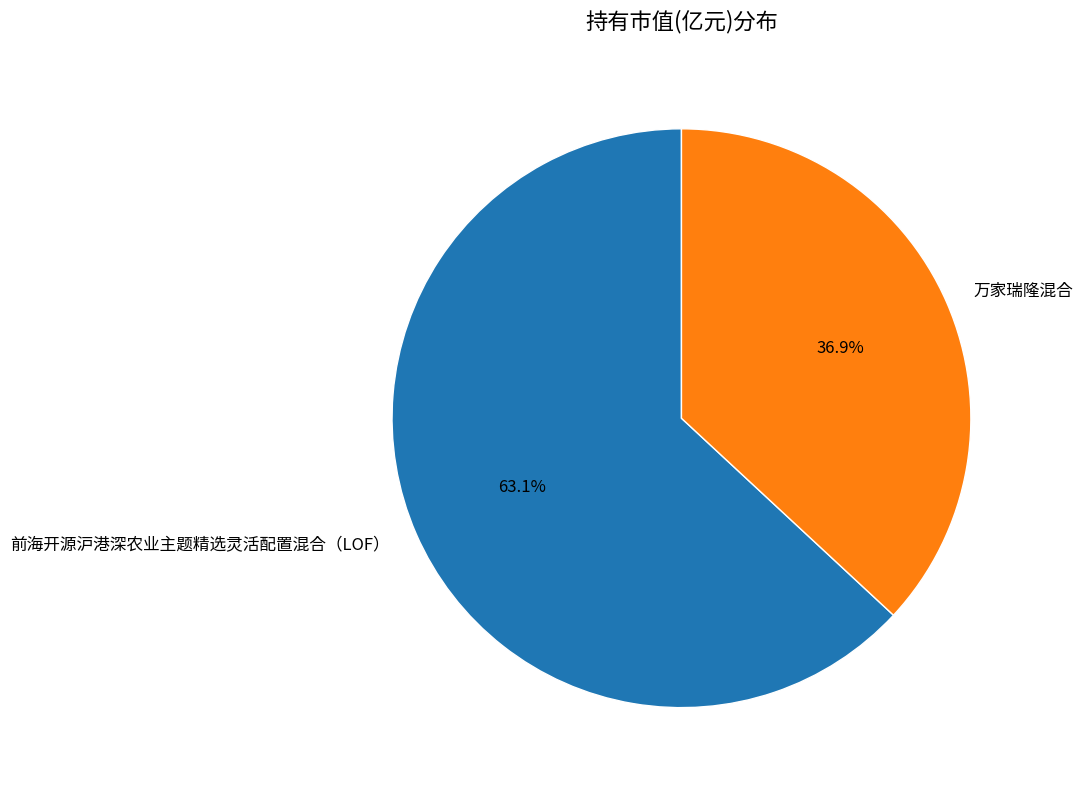

What is the smallest slice in the pie chart?

万家瑞隆混合